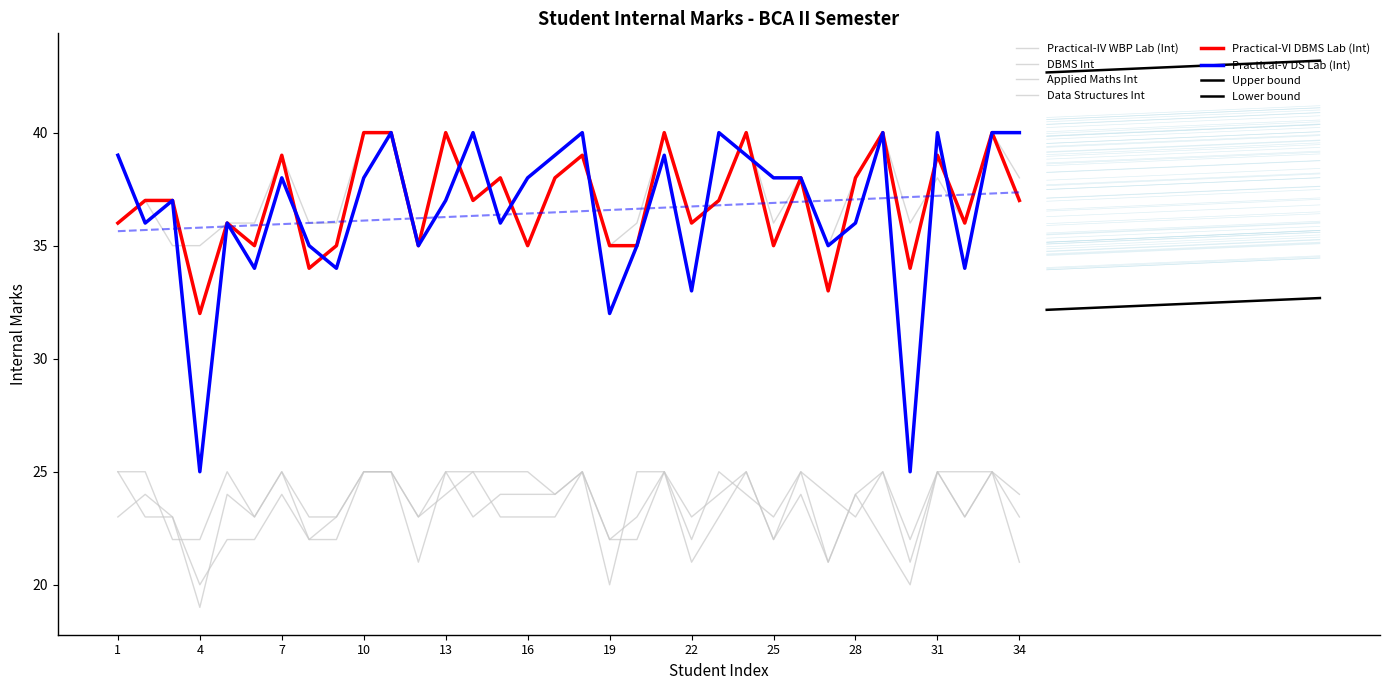

At which category does the chart reach its minimum across all series?

4